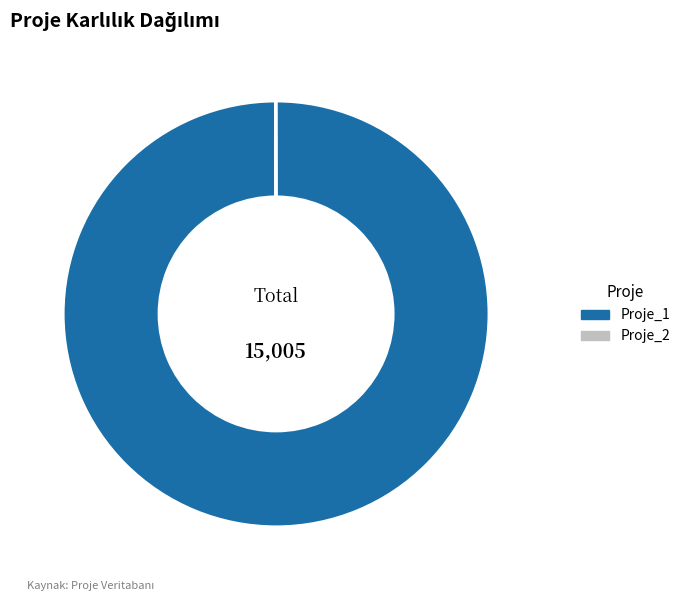

What is the largest slice in the pie chart?

Proje_1